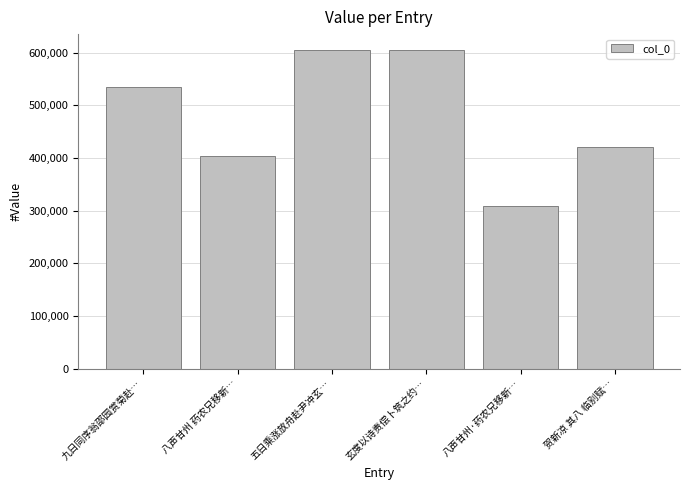

What is the sum of all values?

2879423